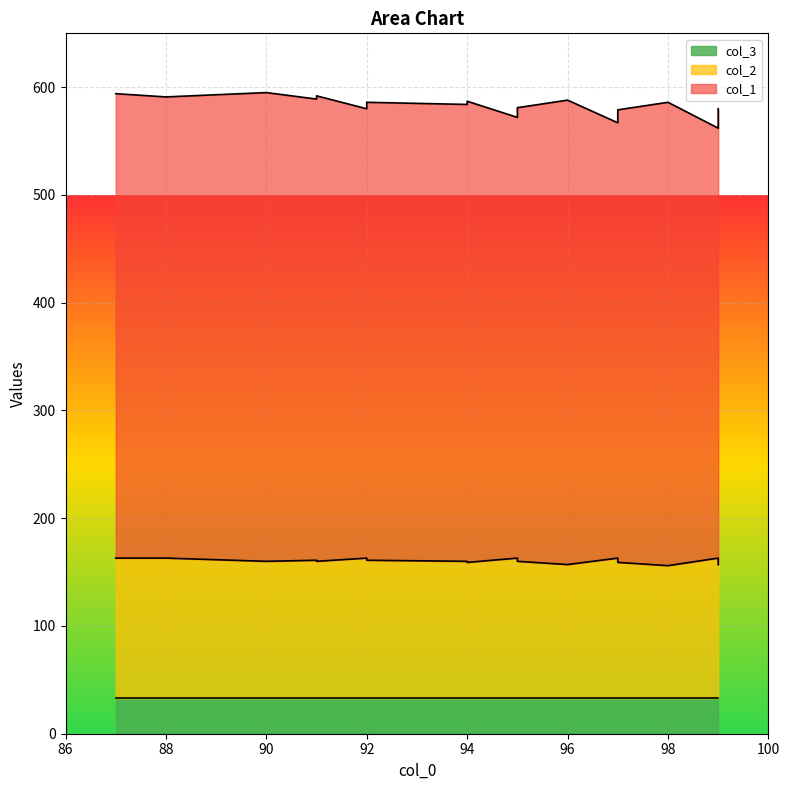

What is the value of the col_1 point at the 3rd from the left?

435